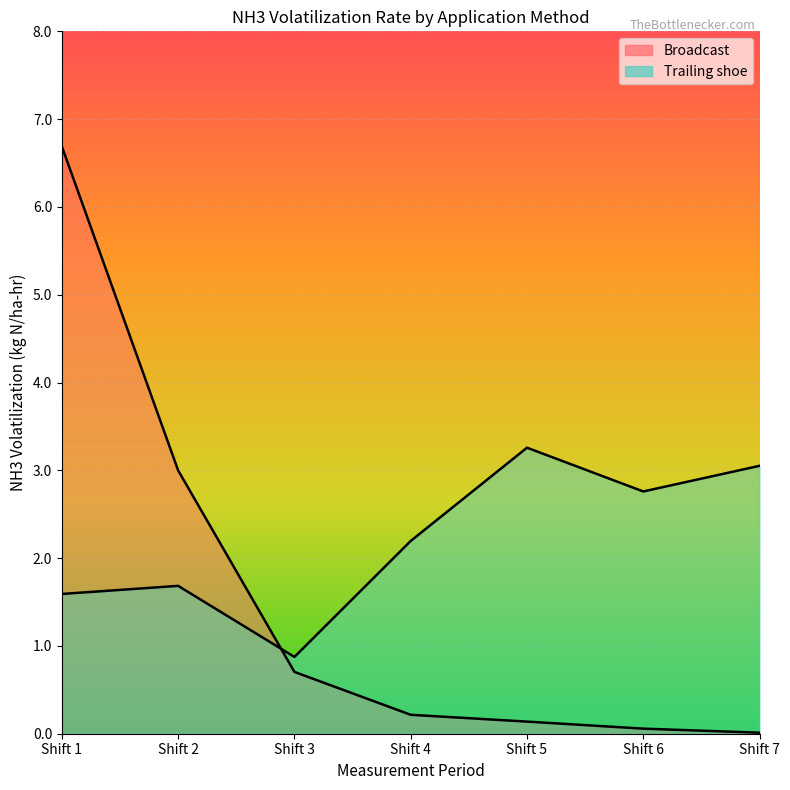

At which category is the sum across all series the highest?

Shift 1